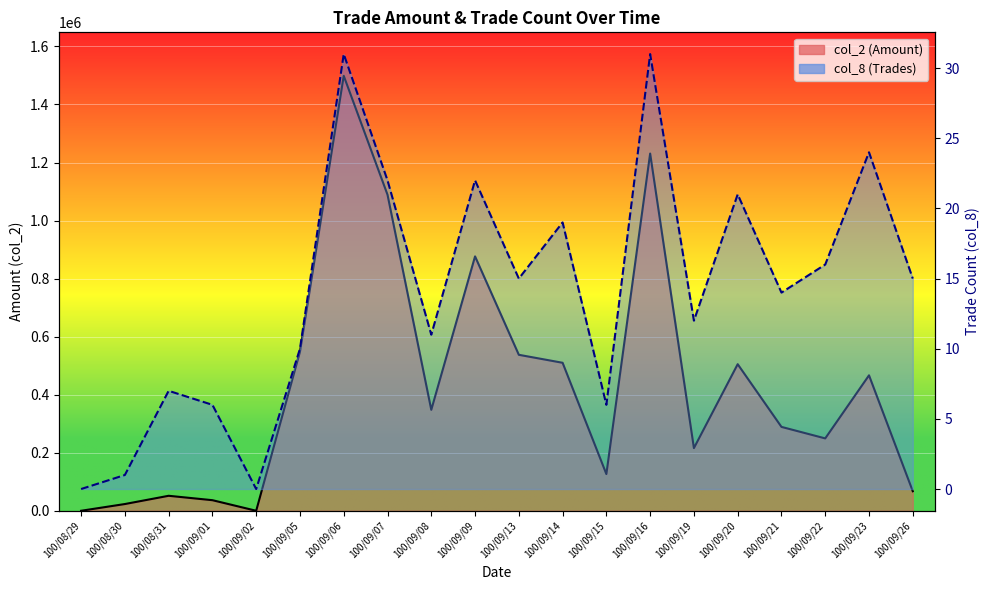

Is it true that col_8 (Trades) line equals 22 at 100/09/09?

True